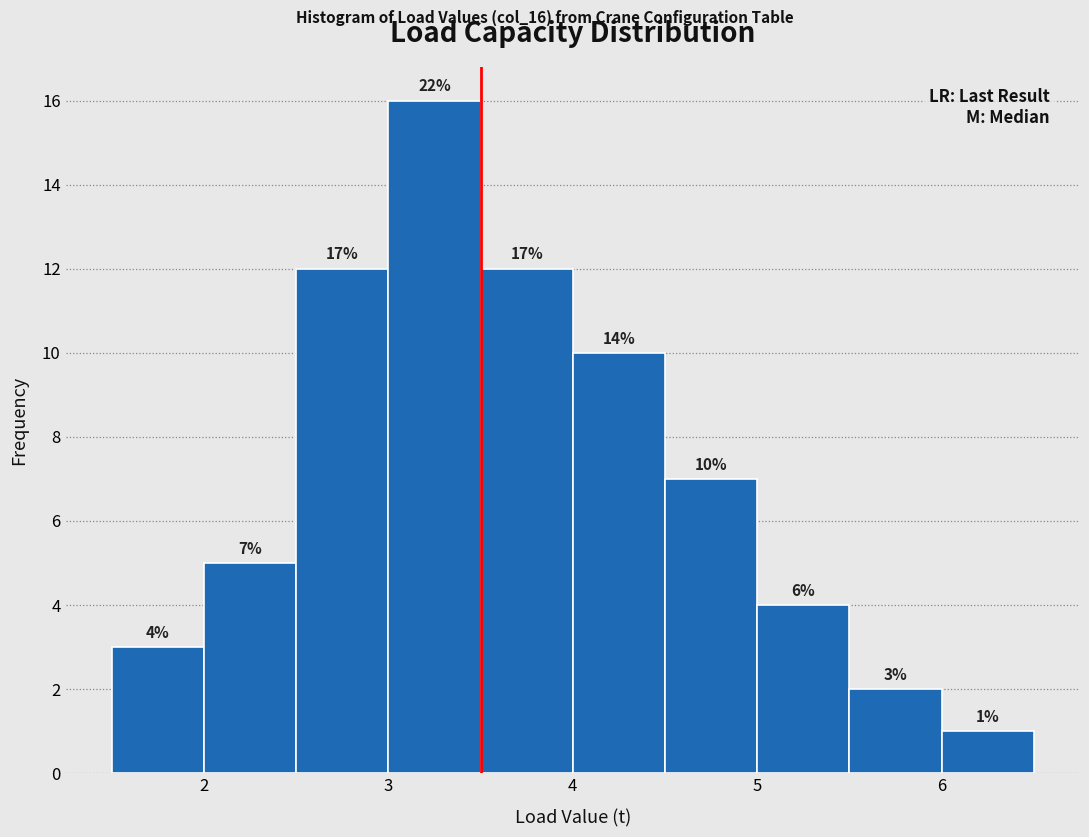

Which range on the x-axis has the tallest bar?

3.0 to 3.5